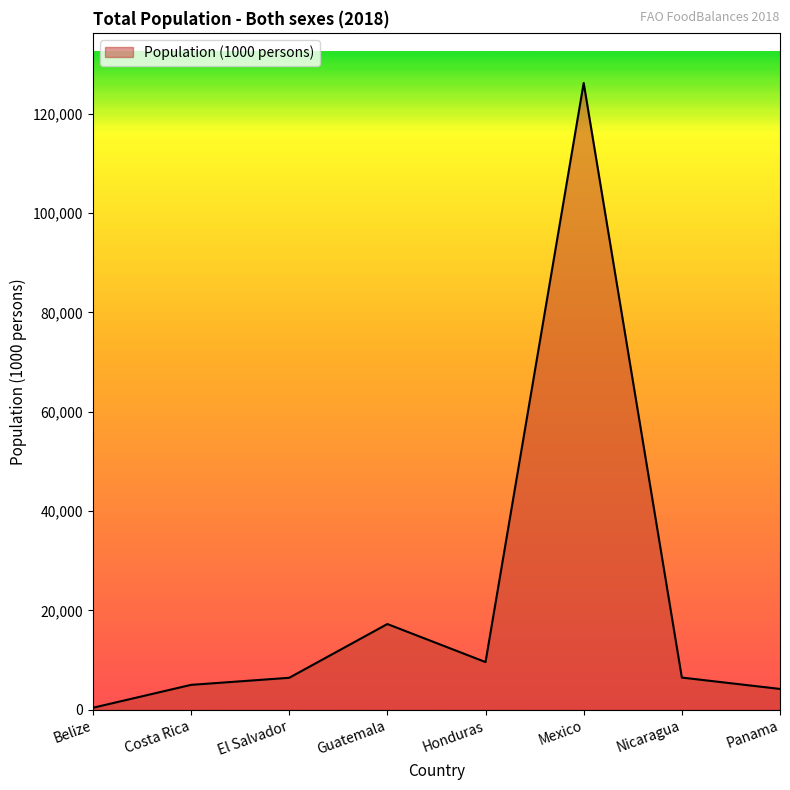

What is the sum of the values at Guatemala and Costa Rica?

22247